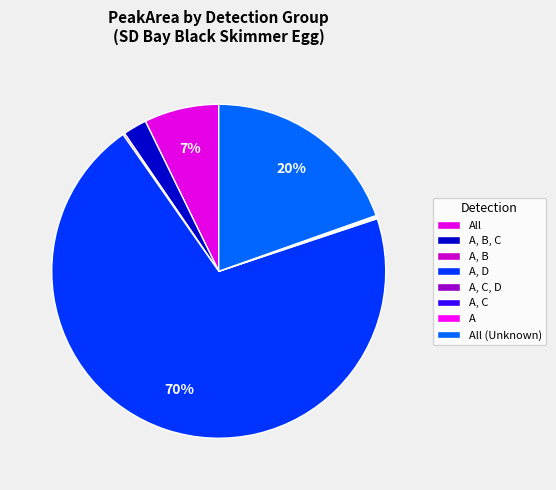

The All (Unknown) slice represents 6% of the pie. True or false?

False